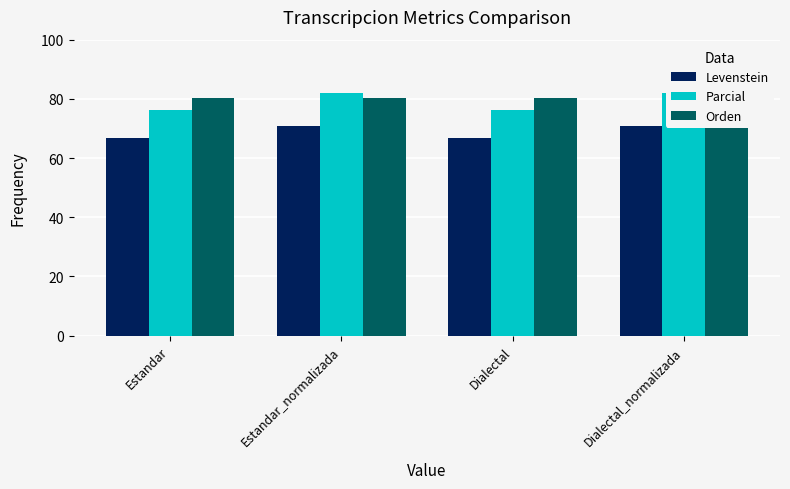

At which label does Levenstein reach its peak?

Estandar_normalizada